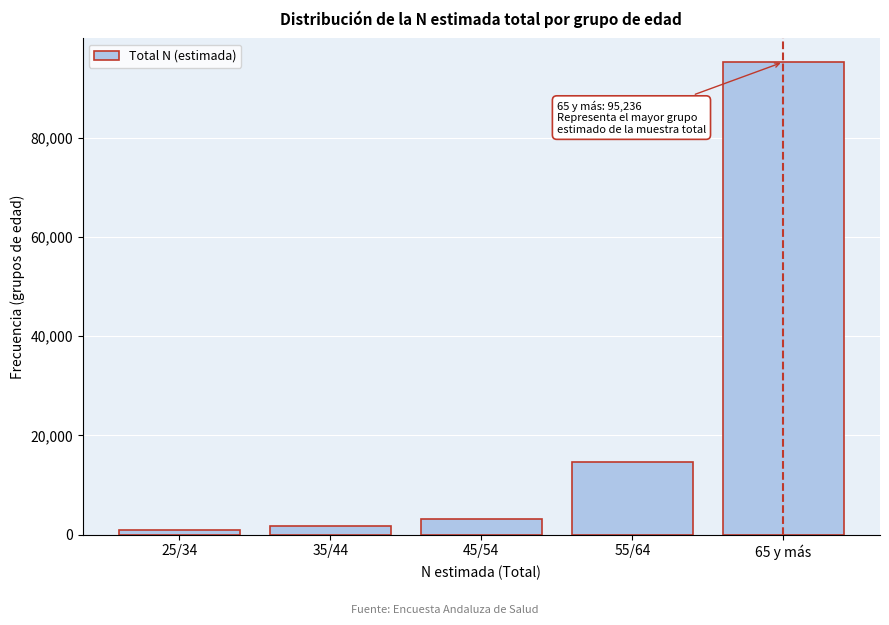

Reading right to left, list all the values displayed in this chart.

65 y más=95236	55/64=14680	45/54=3186	35/44=1766	25/34=985